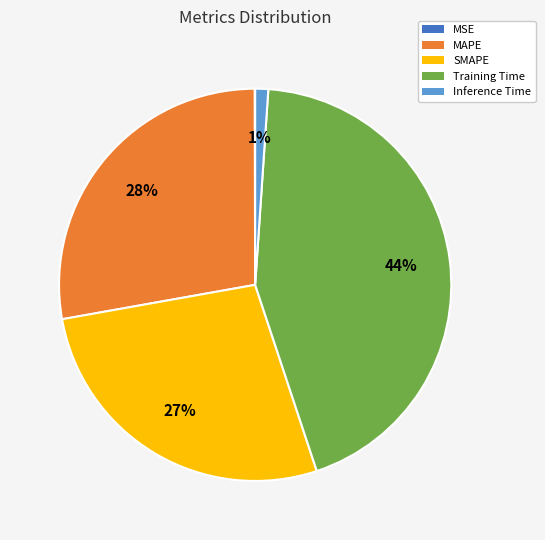

What percentage is the Inference Time slice, to the nearest percent?

1%